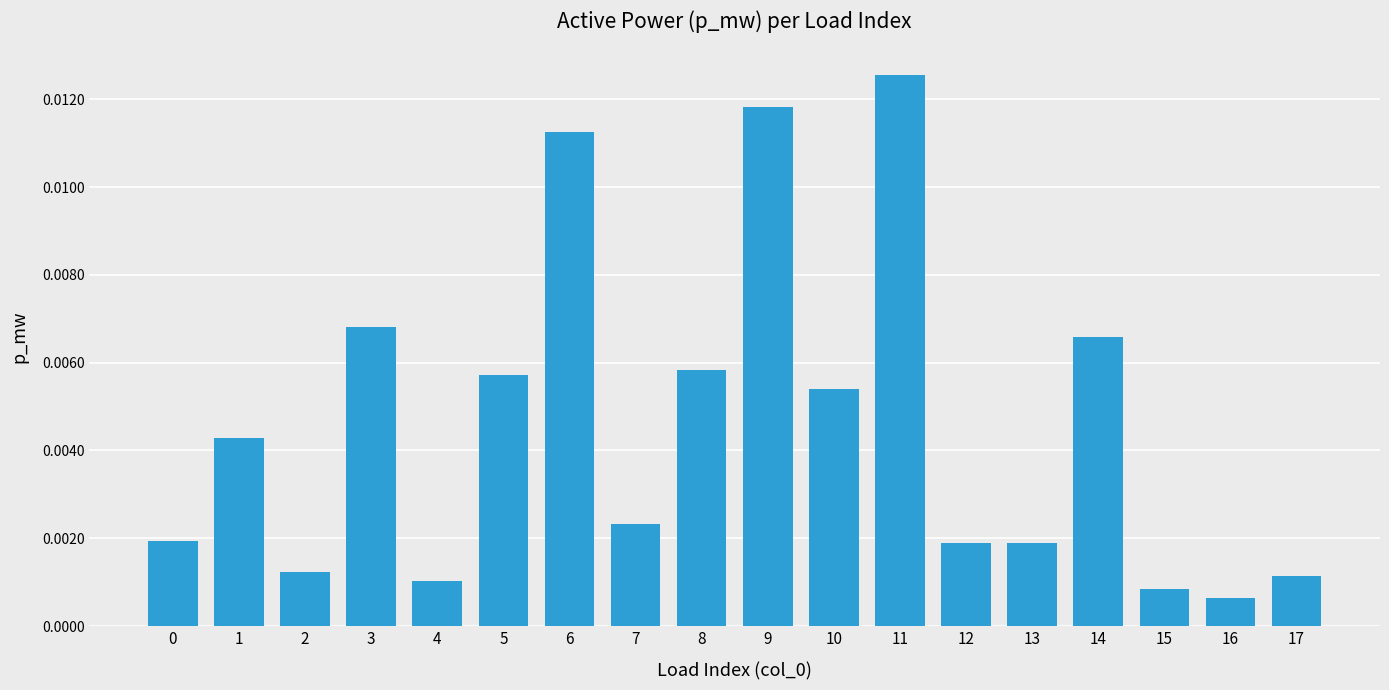

Between 10 and 0, which is larger?

10